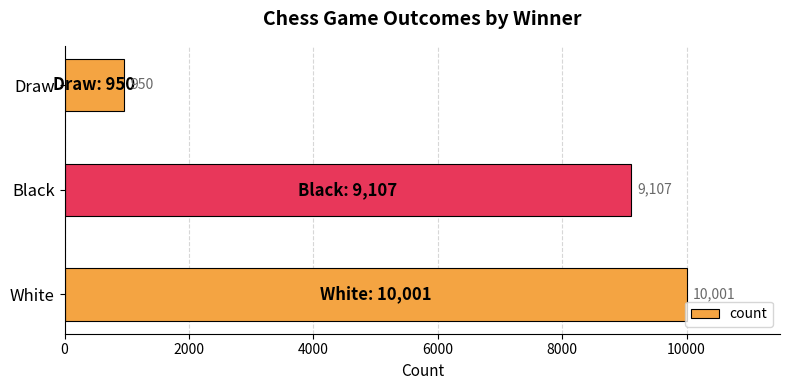

How many data points are less than 9107?

1